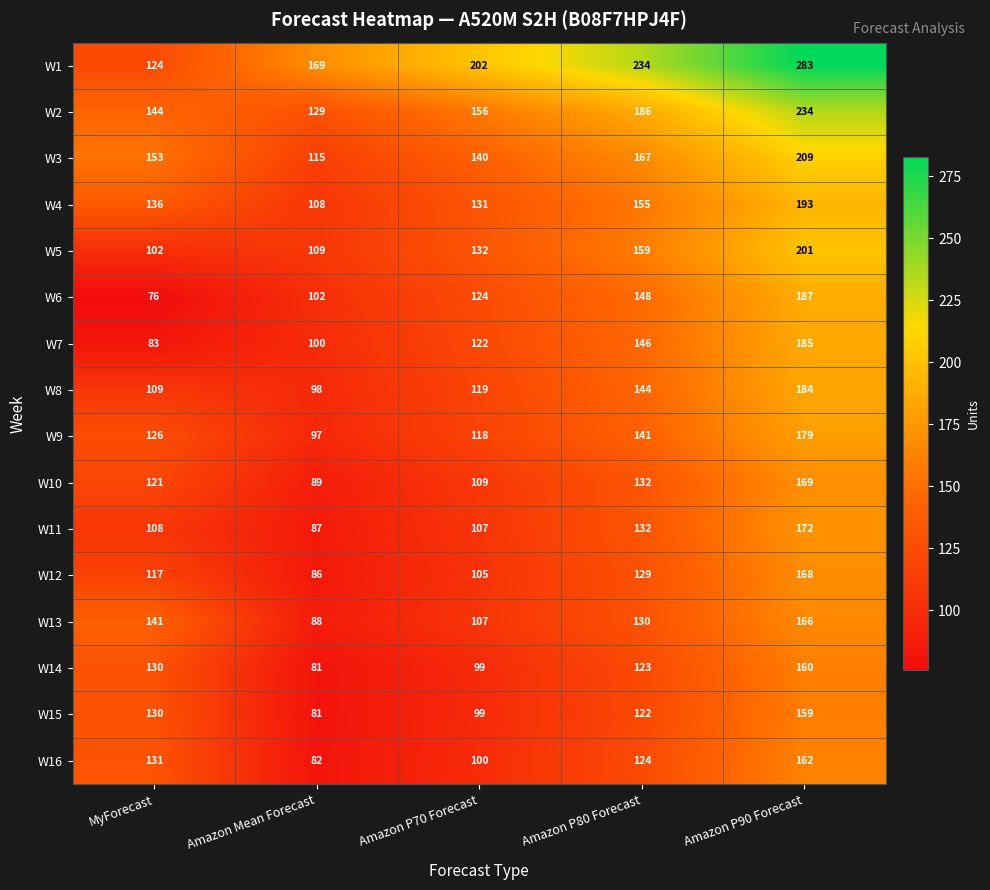

Which series has the largest total across all categories?

W1